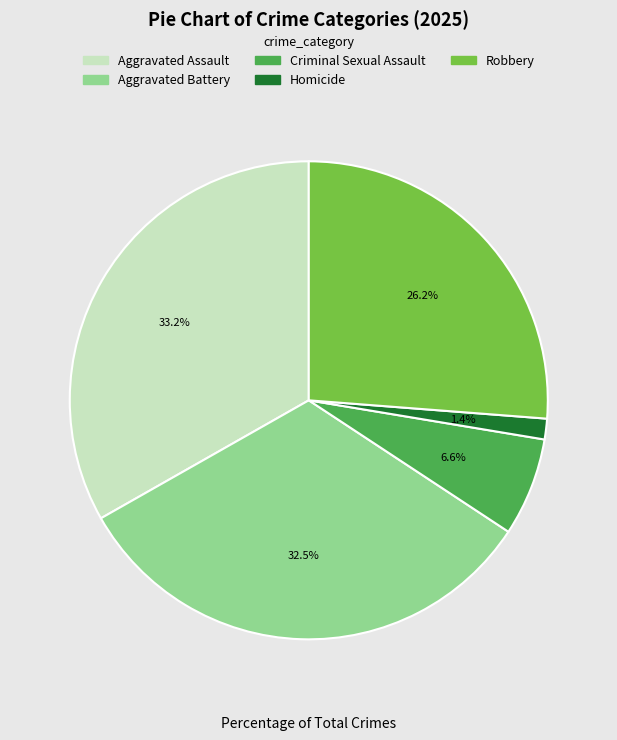

What is the smallest slice in the pie chart?

Homicide